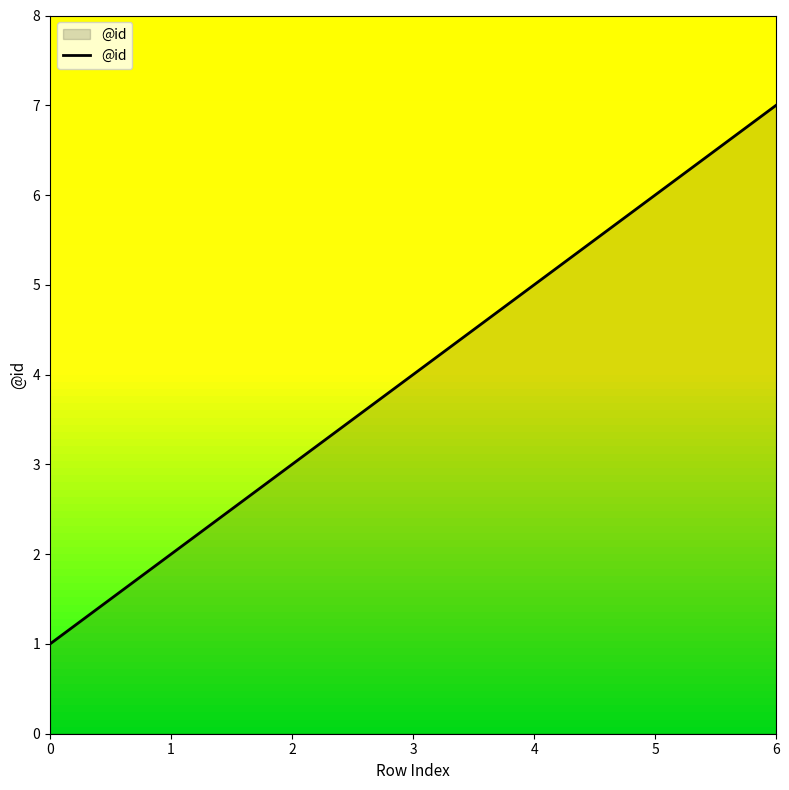

The value at 1 is 2. True or false?

True